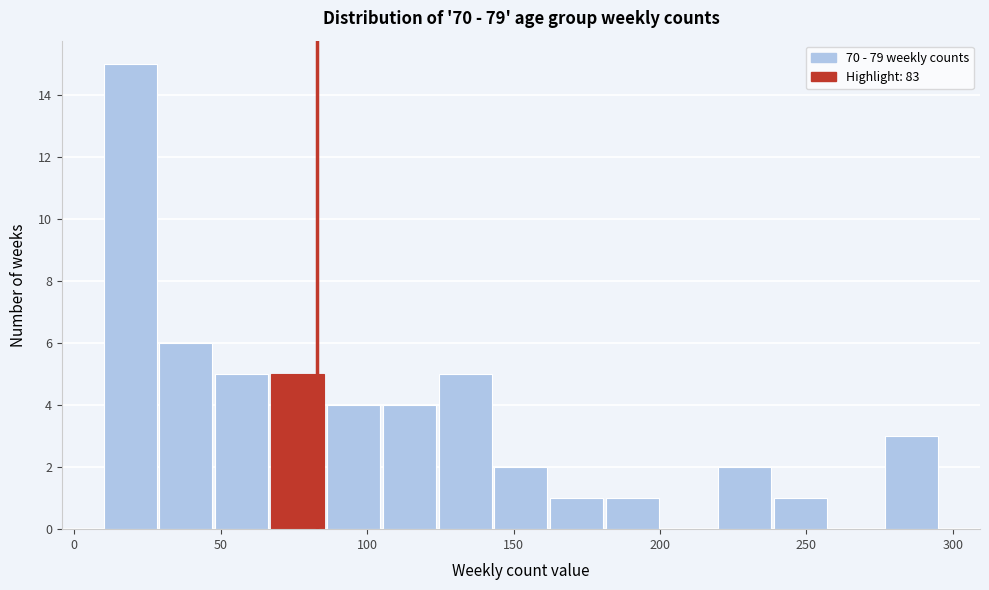

Read against the x-axis, roughly where is the centre of the tallest bar?

20